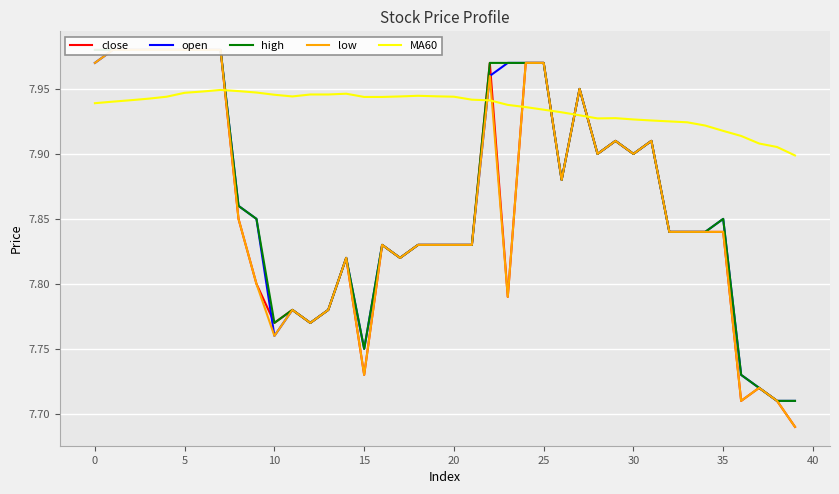

What is the highest value of the low series?

8.0